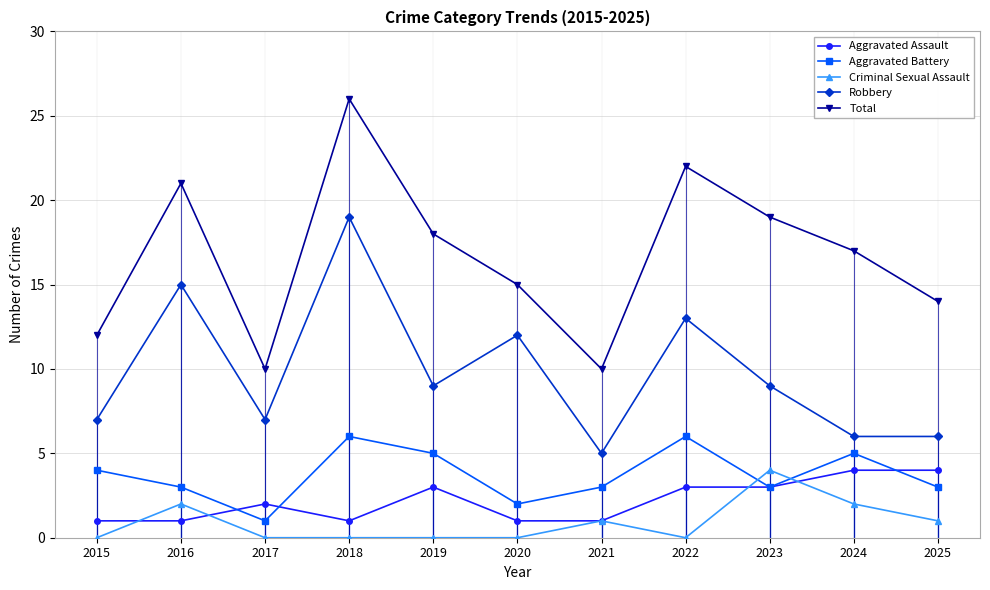

Reading left to right, what are all the values shown in this chart?

Aggravated Assault: 2015=1	2016=1	2017=2	2018=1	2019=3	2020=1	2021=1	2022=3	2023=3	2024=4	2025=4
Aggravated Battery: 2015=4	2016=3	2017=1	2018=6	2019=5	2020=2	2021=3	2022=6	2023=3	2024=5	2025=3
Criminal Sexual Assault: 2015=0	2016=2	2017=0	2018=0	2019=0	2020=0	2021=1	2022=0	2023=4	2024=2	2025=1
Robbery: 2015=7	2016=15	2017=7	2018=19	2019=9	2020=12	2021=5	2022=13	2023=9	2024=6	2025=6
Total: 2015=12	2016=21	2017=10	2018=26	2019=18	2020=15	2021=10	2022=22	2023=19	2024=17	2025=14